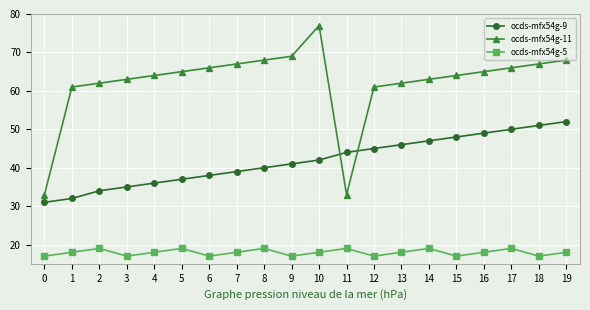

List the series in order of their peak value, lowest first.

ocds-mfx54g-5, ocds-mfx54g-9, ocds-mfx54g-11